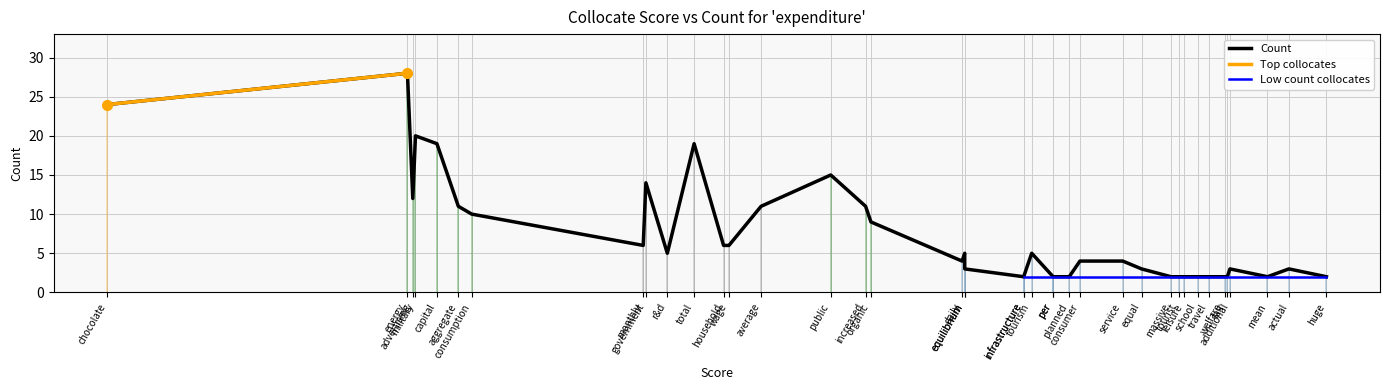

What is the difference between the values at government and energy?

14